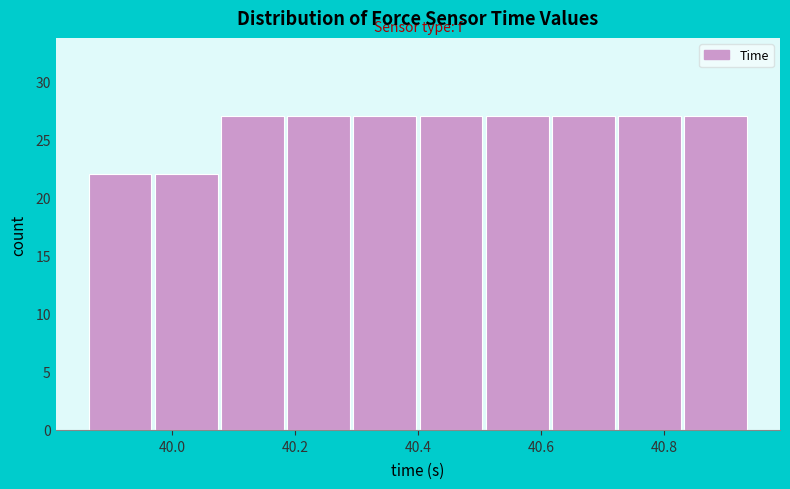

Reading left to right, transcribe this chart: for each bar, give the range it covers on the x-axis and its height. Neither the bar edges nor the heights are printed on the chart, so give them approximately, as read against the axes.

39.86 to 39.98: 22
39.98 to 40.08: 22
40.08 to 40.18: 27
40.18 to 40.30: 27
40.30 to 40.40: 27
40.40 to 40.50: 27
40.50 to 40.62: 27
40.62 to 40.72: 27
40.72 to 40.84: 27
40.84 to 40.94: 27